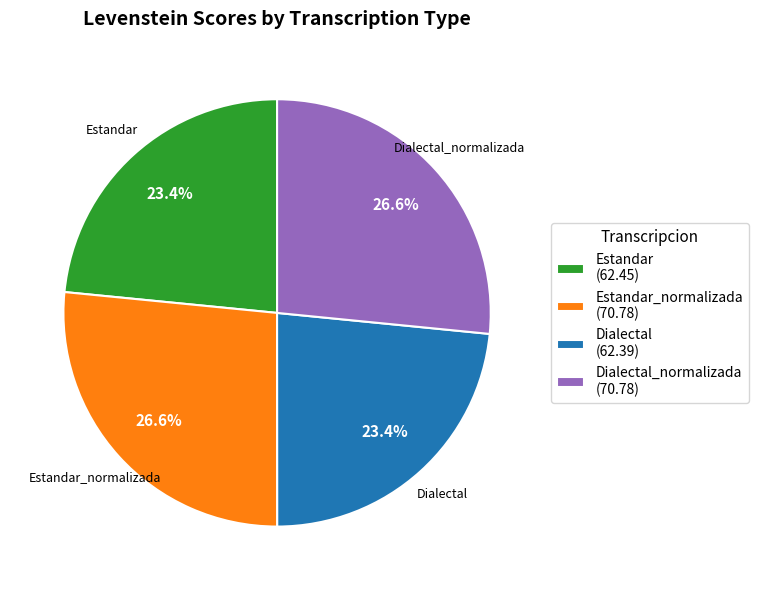

Does any single category account for the majority?

No